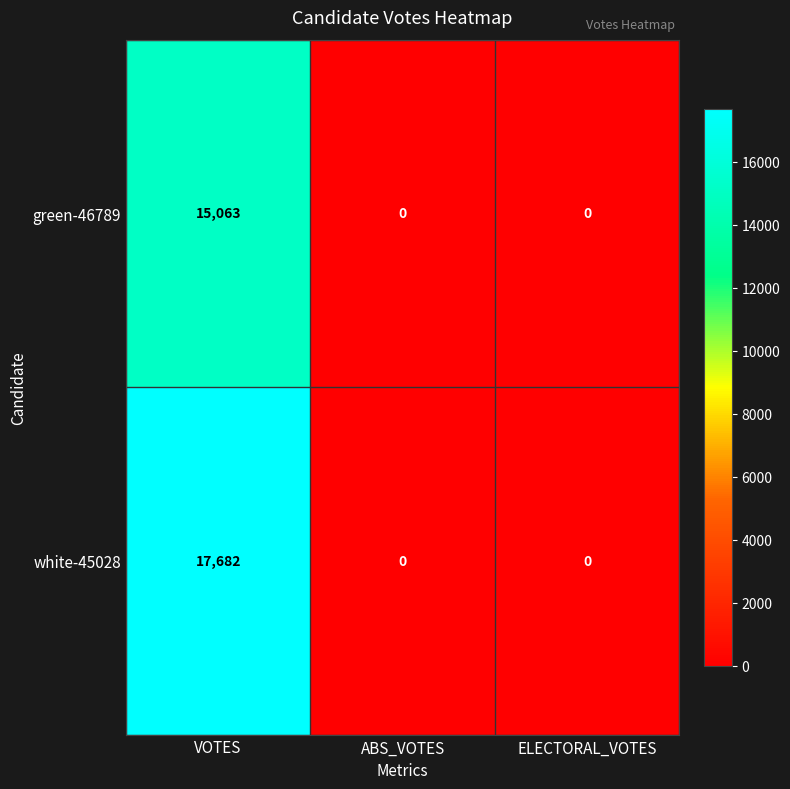

The value of white-45028 at ABS_VOTES is -5568. True or false?

False